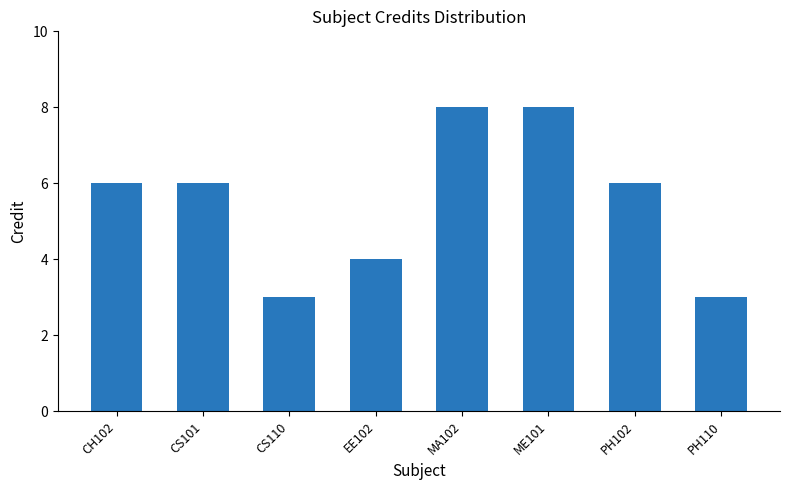

What is the minimum value shown in the chart?

3